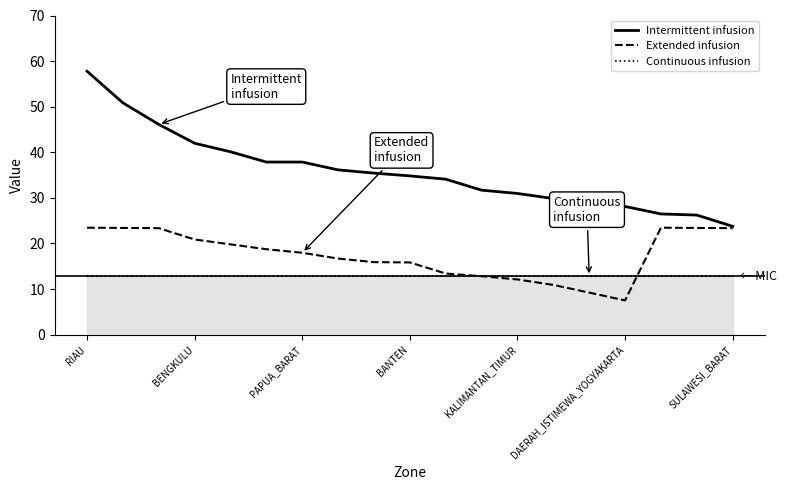

How many values in the Extended infusion series are below 17?

9